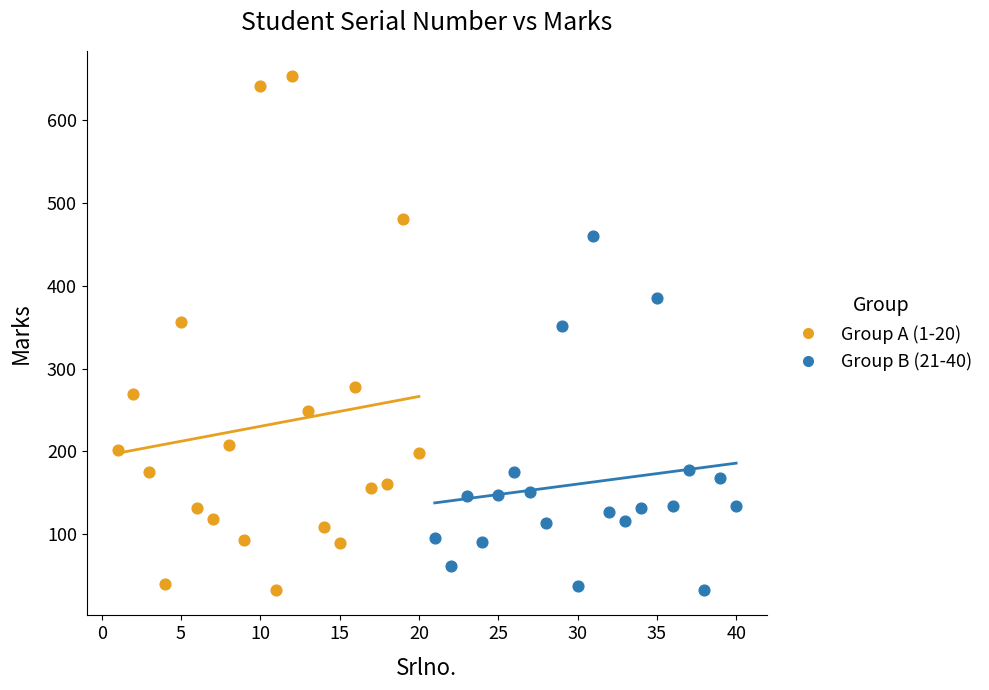

Which series contains the highest Y value?

Group A (1-20)